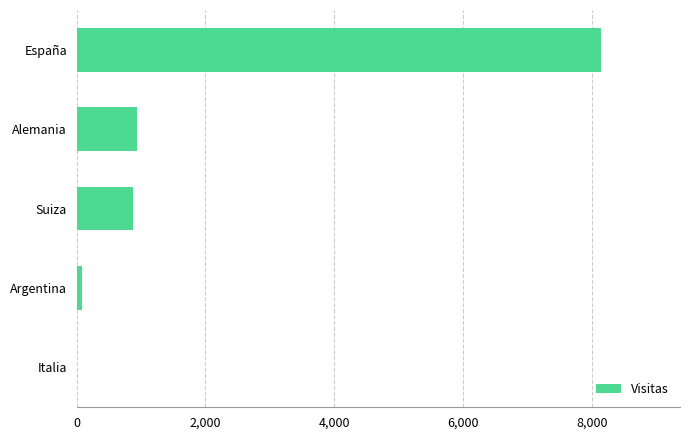

Which label corresponds to the largest value in the chart?

España